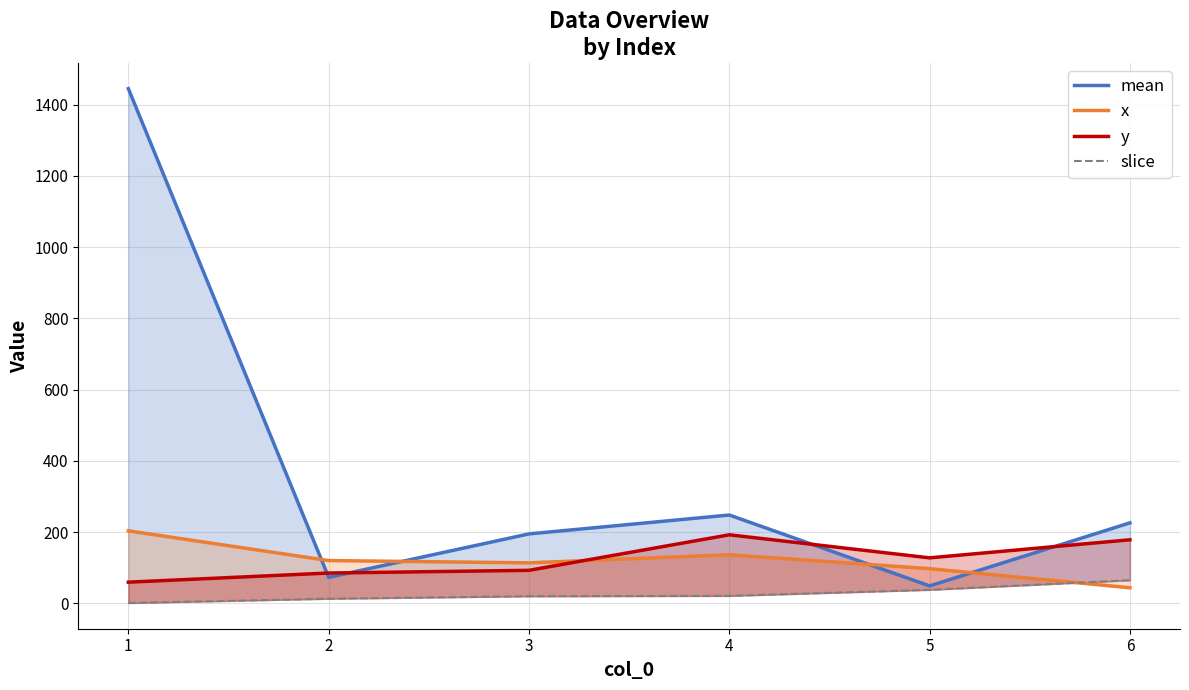

What is the sum of all x values?

715.1